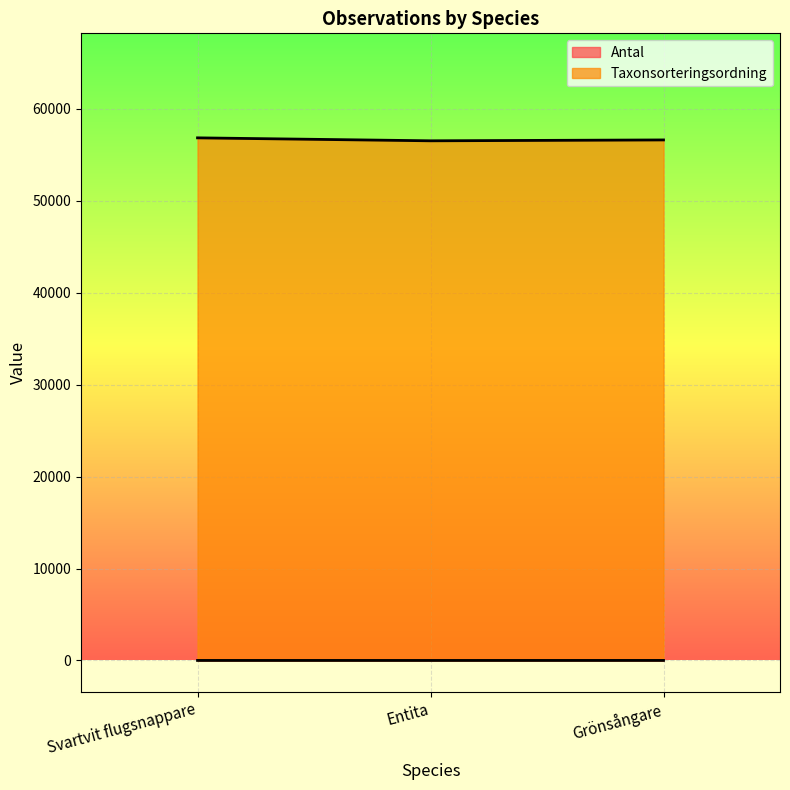

The Antal series shows 3 at Grönsångare. True or false?

True